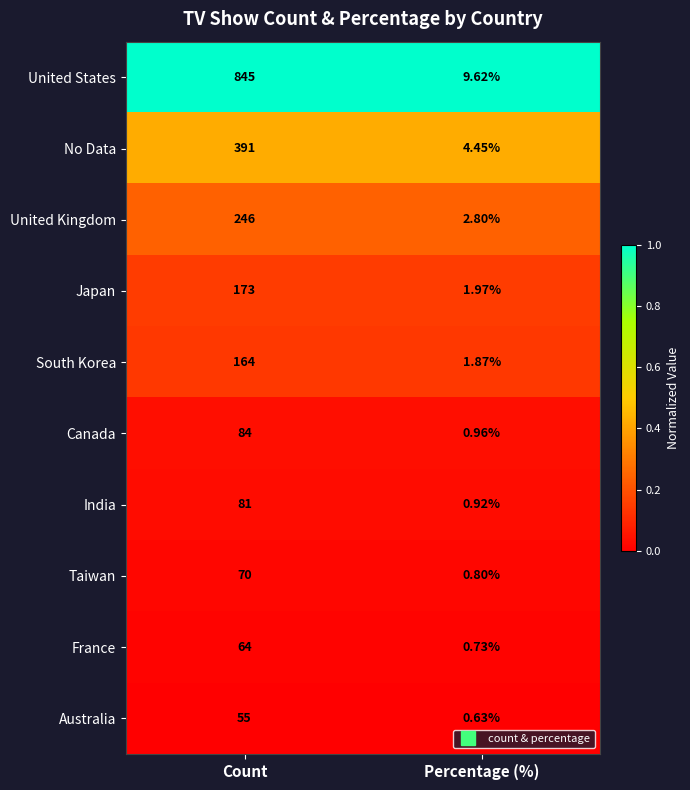

Which category has the highest value across all series?

Count